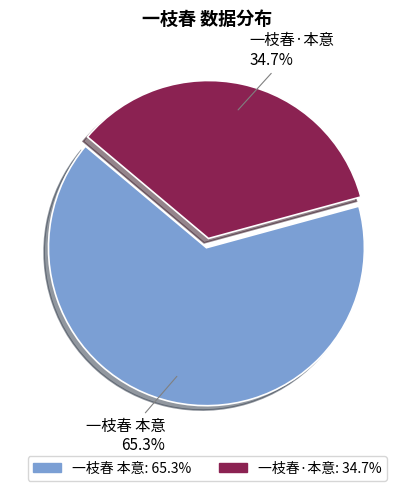

To the nearest percent, what is the difference between the 一枝春 本意 and 一枝春·本意 slice percentages?

31%